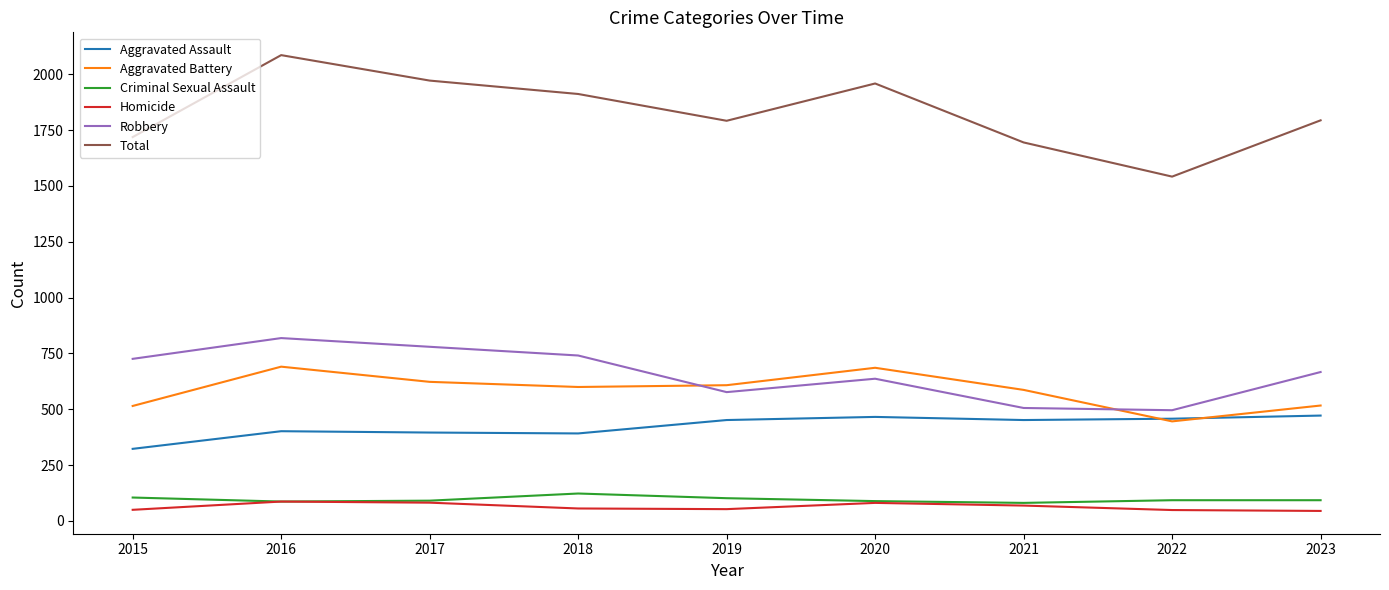

The Robbery series shows 637 at 2020. True or false?

True